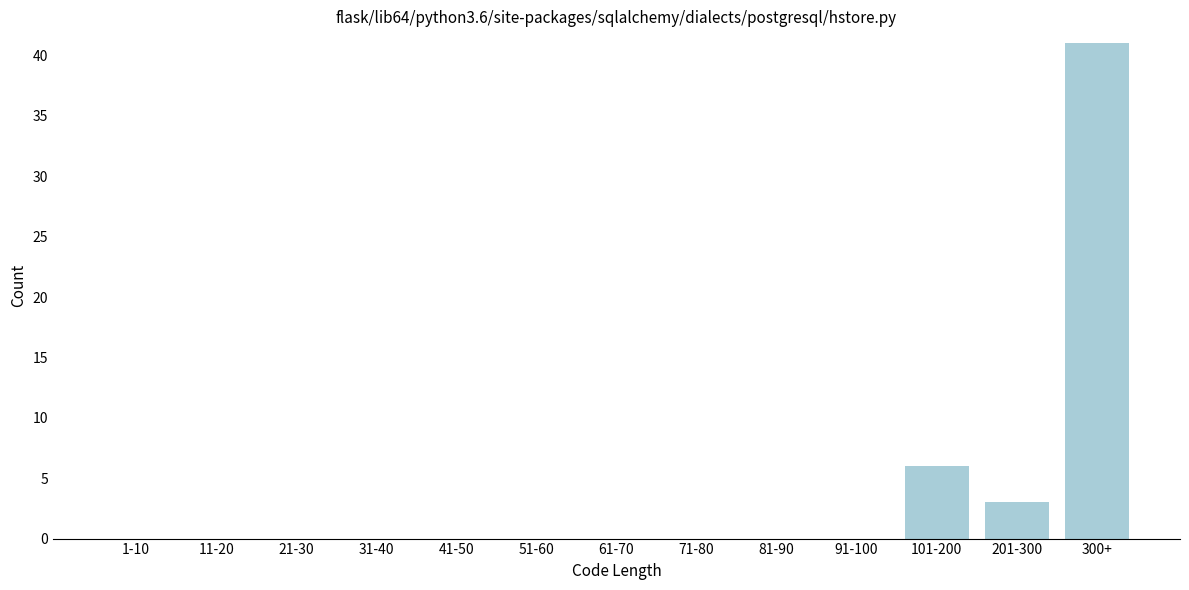

Reading right to left, list all the values displayed in this chart.

300+=41	201-300=3	101-200=6	91-100=0	81-90=0	71-80=0	61-70=0	51-60=0	41-50=0	31-40=0	21-30=0	11-20=0	1-10=0